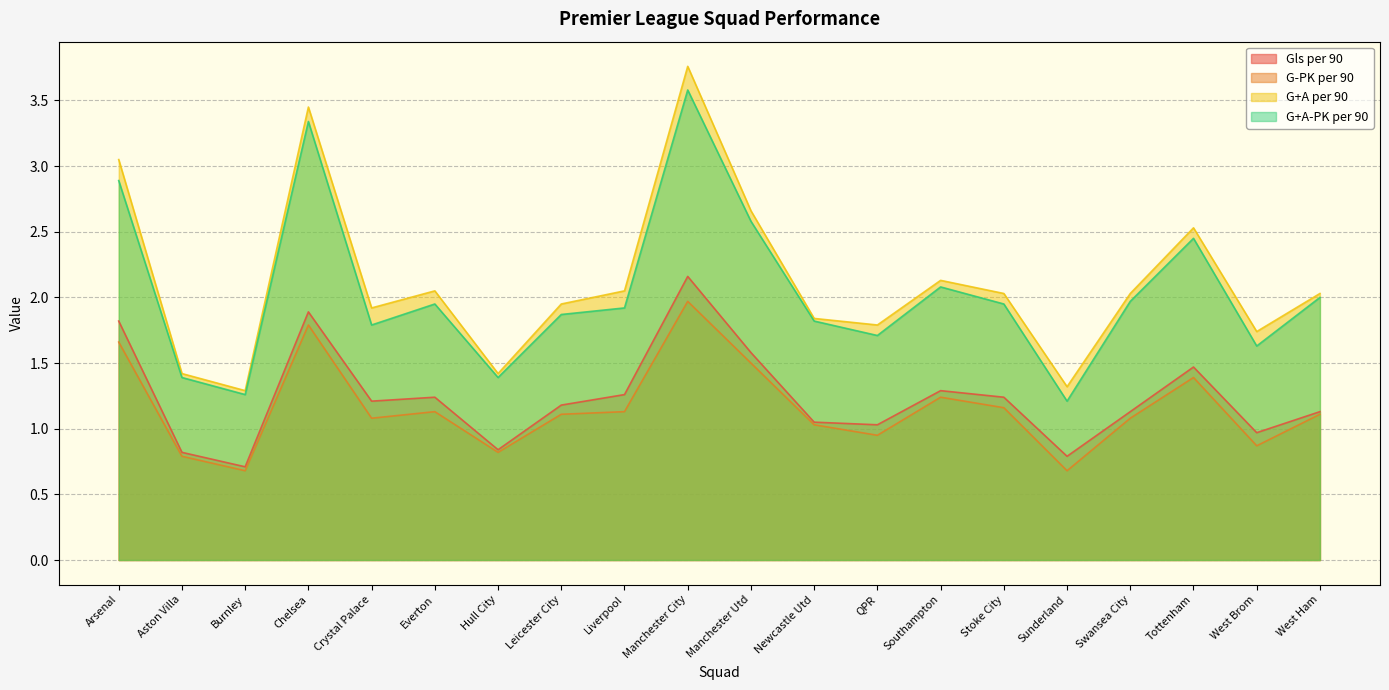

At which category is the sum across all series the highest?

Manchester City